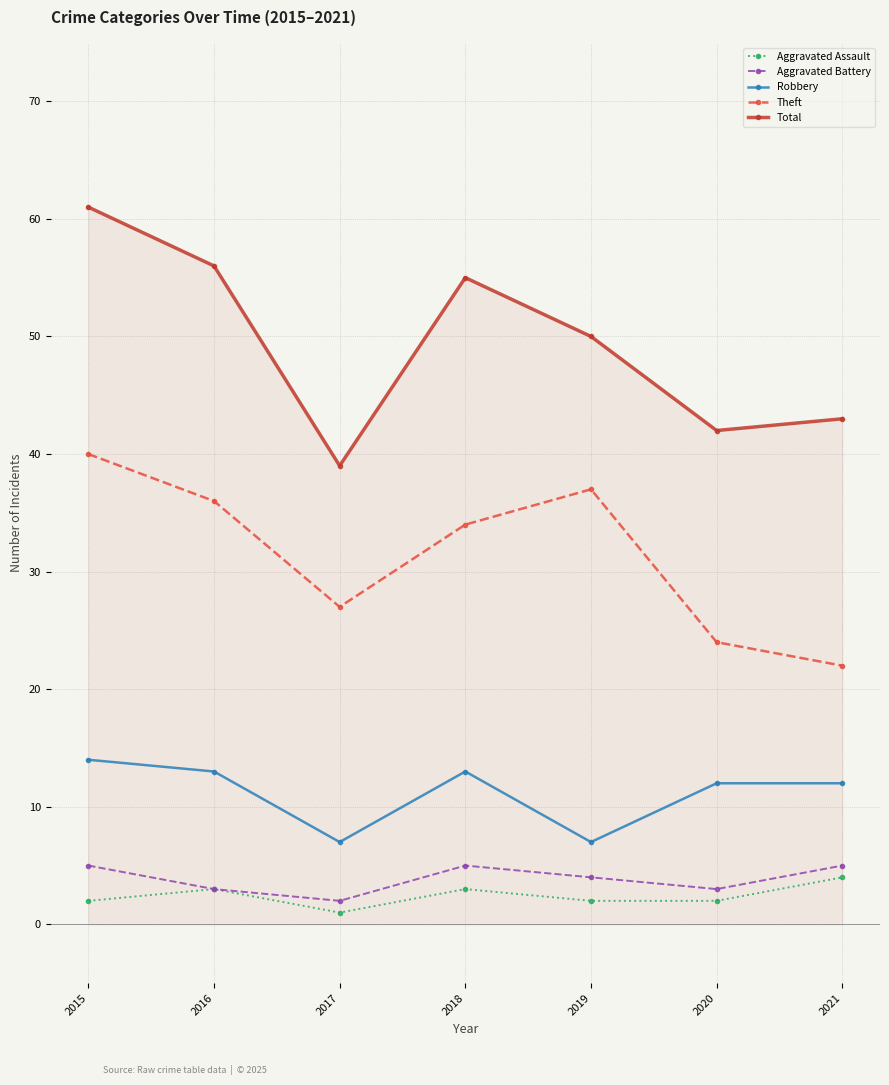

Rank the series by their maximum value, from highest to lowest.

Total, Theft, Robbery, Aggravated Battery, Aggravated Assault